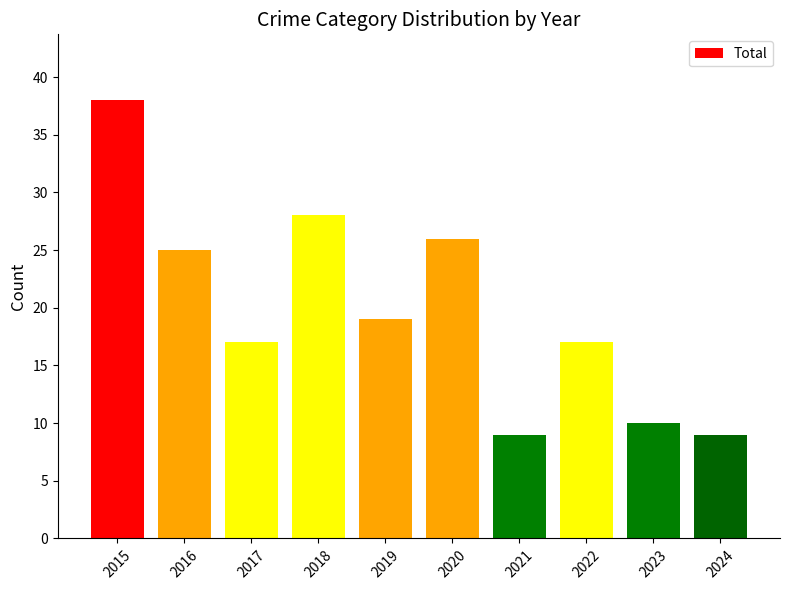

What is the difference between the maximum and minimum values?

29